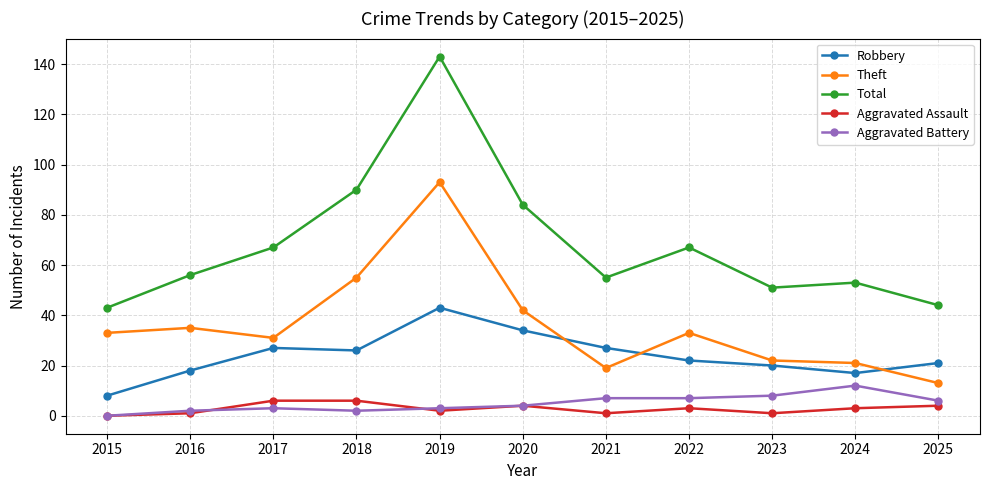

True or false: Aggravated Assault and Robbery intersect in this chart.

False